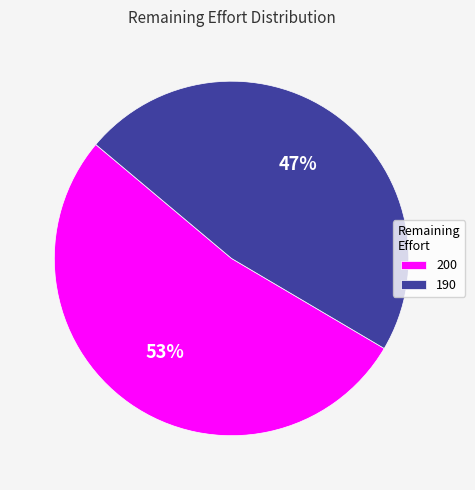

Is the sum of 190 and 200 greater than half?

Yes